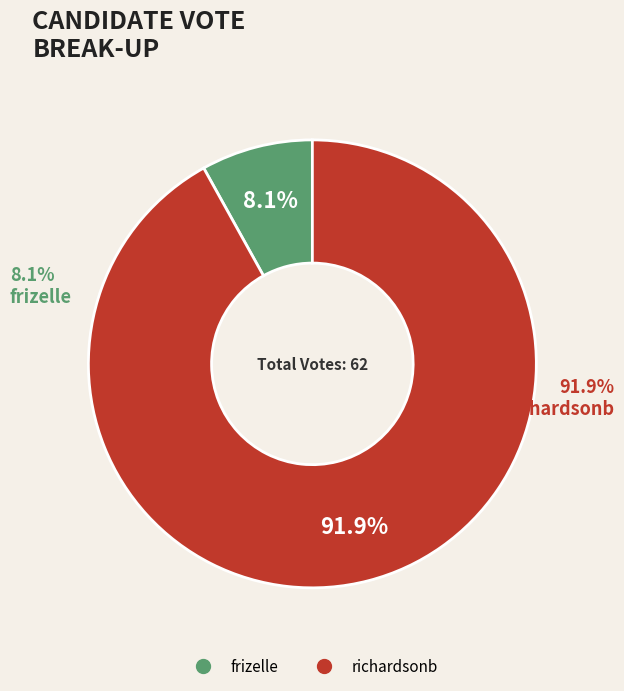

To the nearest percent, what portion does richardsonb represent?

92%